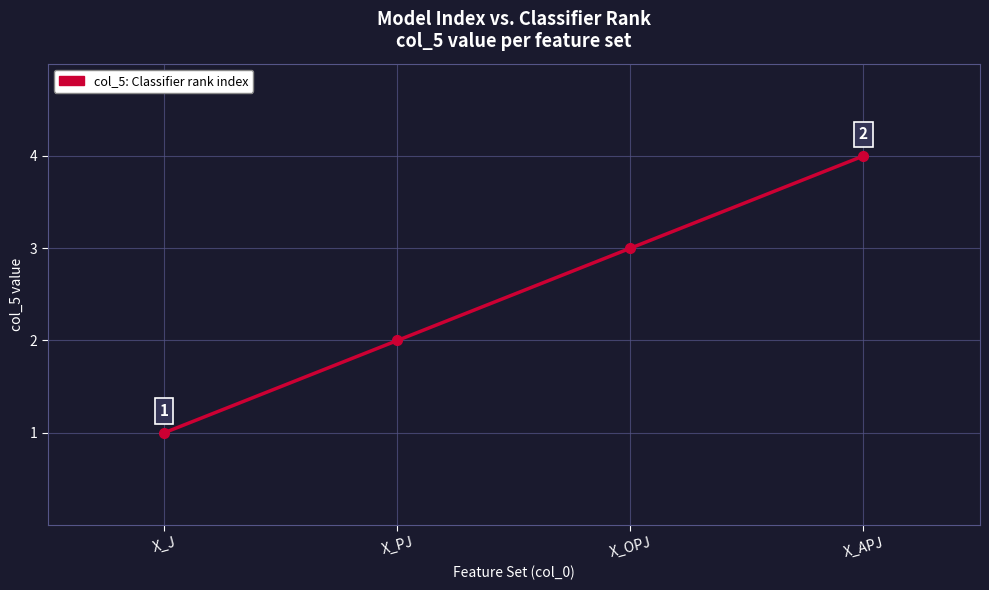

Rank the categories by value from highest to lowest.

X_APJ, X_OPJ, X_PJ, X_J